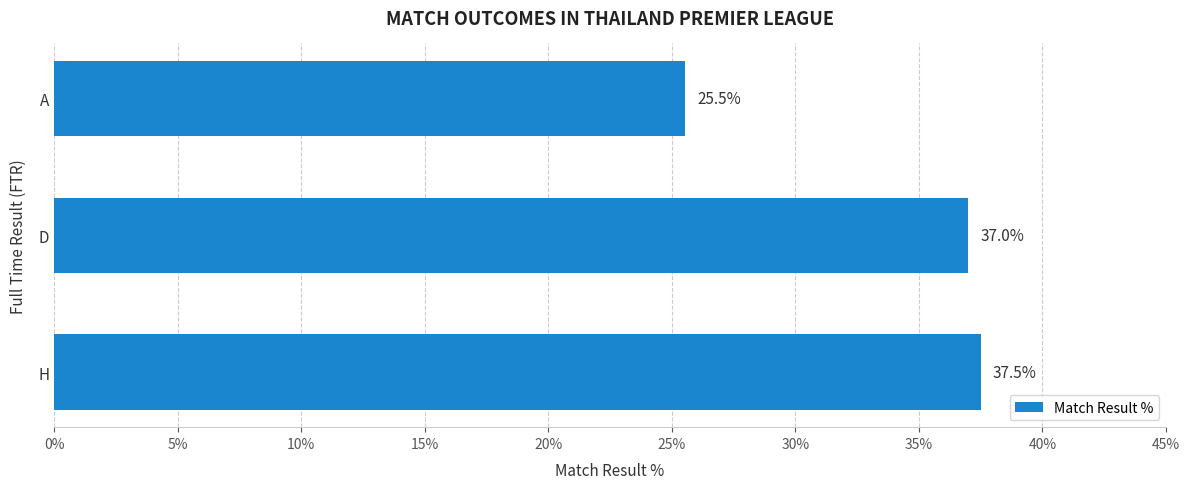

Rank the categories by value from highest to lowest.

H, D, A